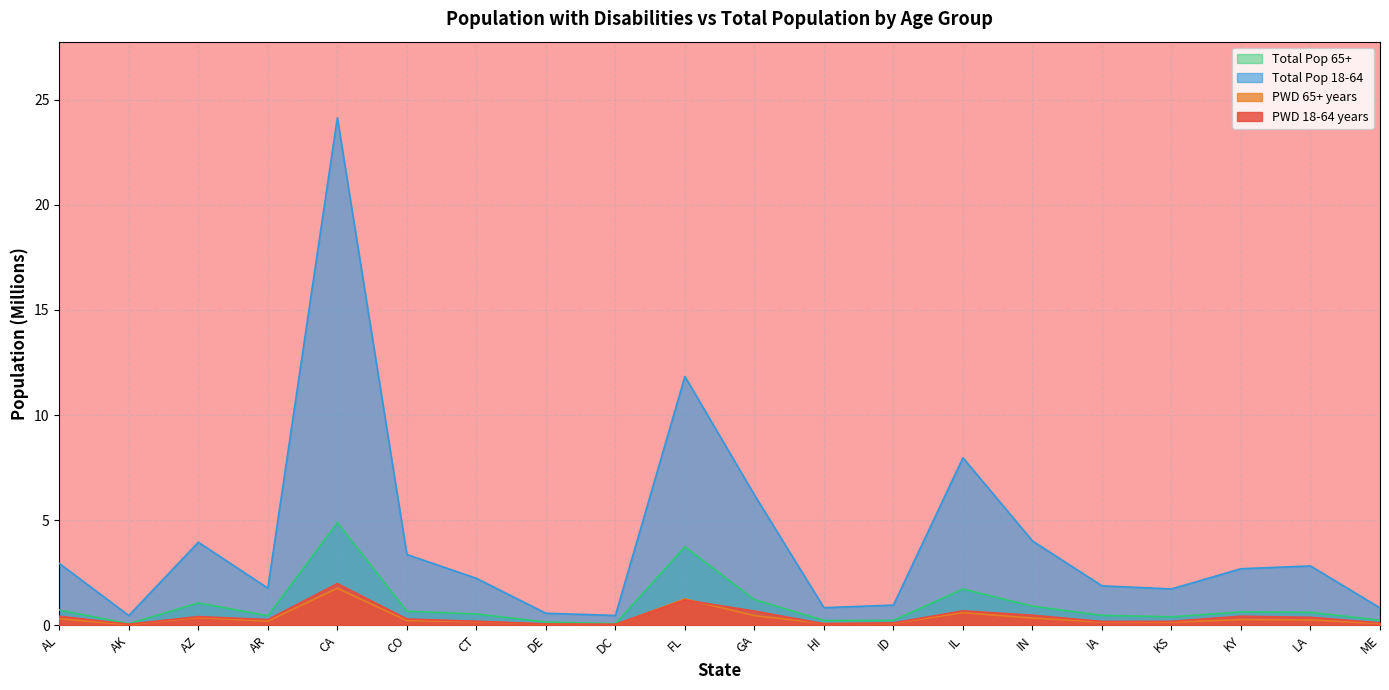

Which series has the largest range (max minus min)?

Total Pop 18-64